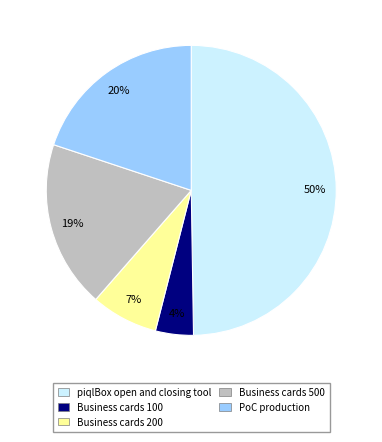

Rank the categories by value from lowest to highest.

Business cards 100, Business cards 200, Business cards 500, PoC production, piqlBox open and closing tool